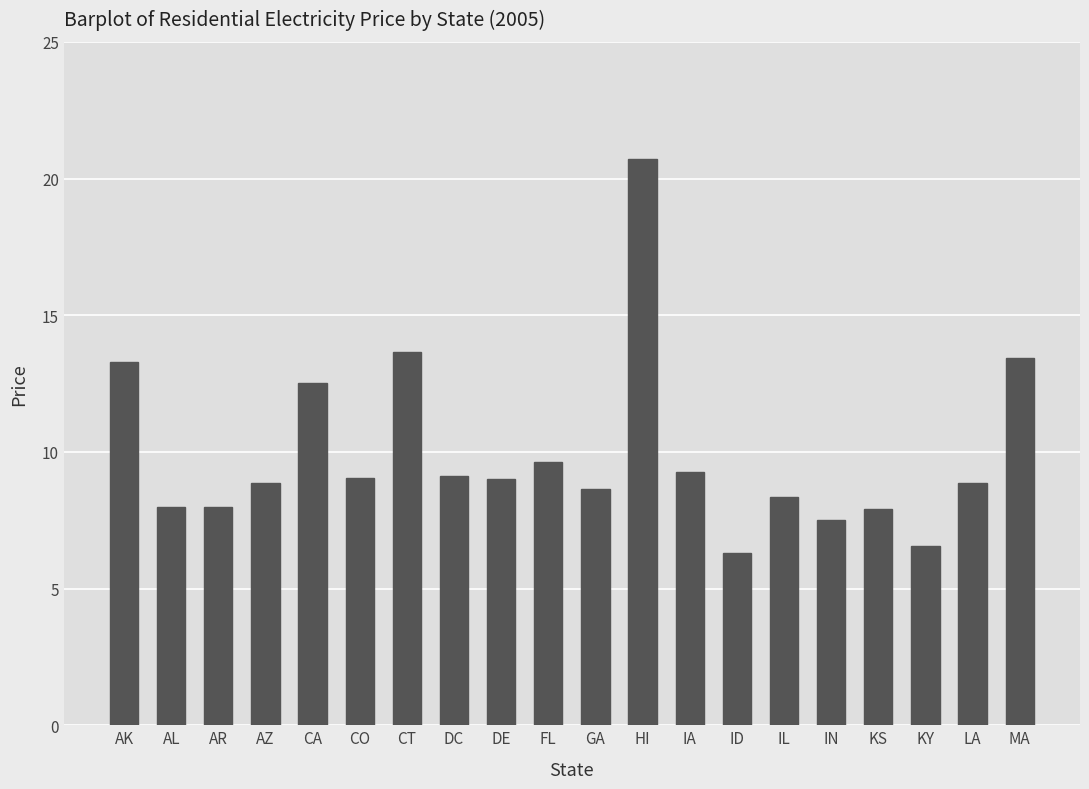

Which category has the lowest value across all series?

ID